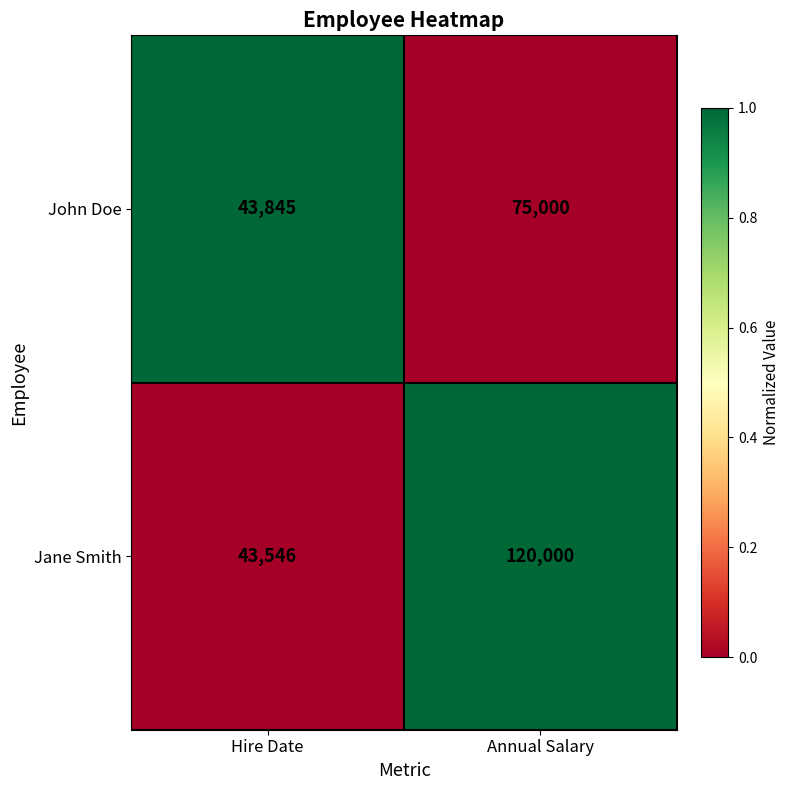

Reading left to right, extract all data points from this chart.

John Doe: 43845	75000
Jane Smith: 43546	120000